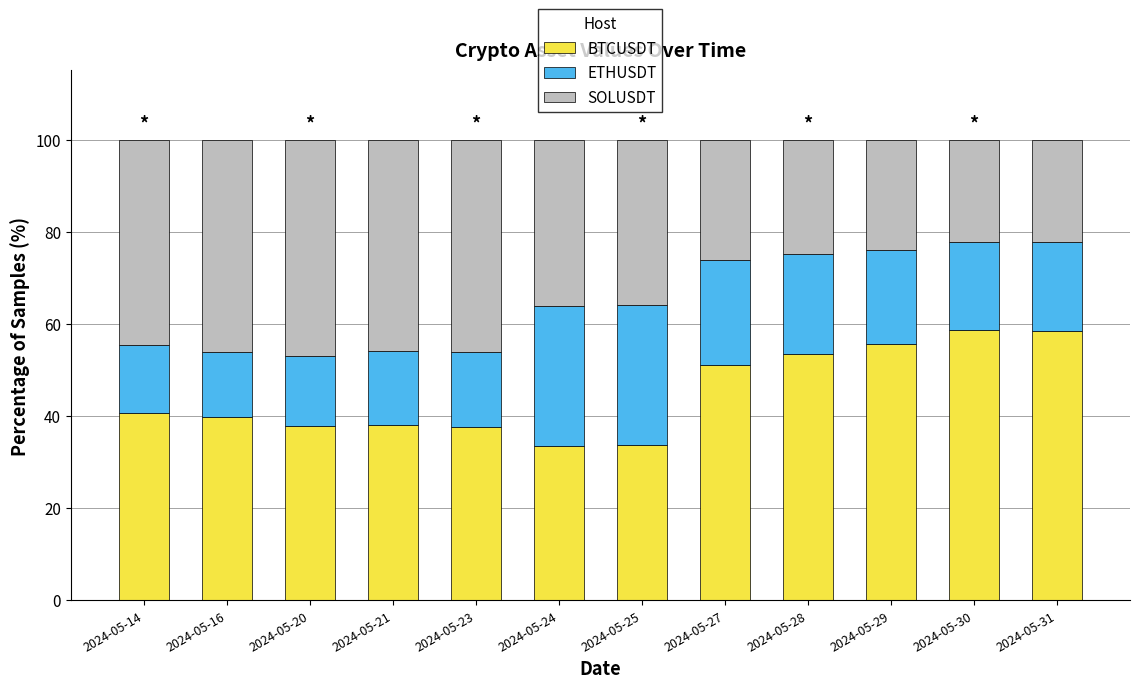

What is the difference between the maximum and minimum values in the BTCUSDT series?

25.2